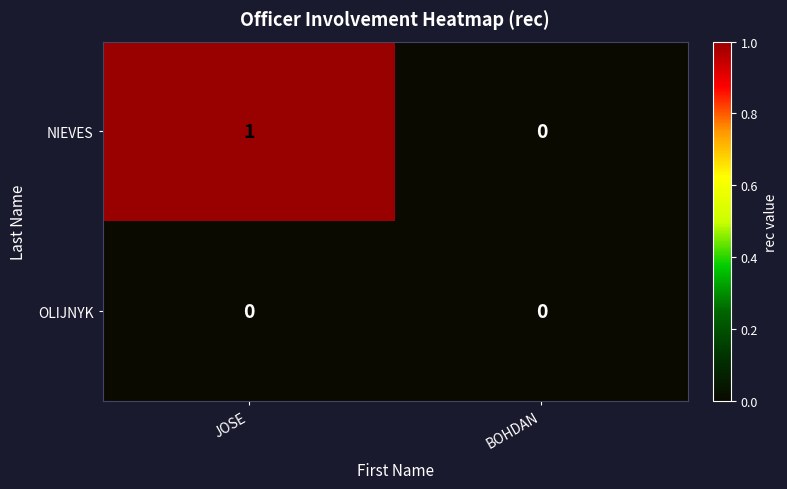

Rank the series by their average value, from lowest to highest.

OLIJNYK, NIEVES